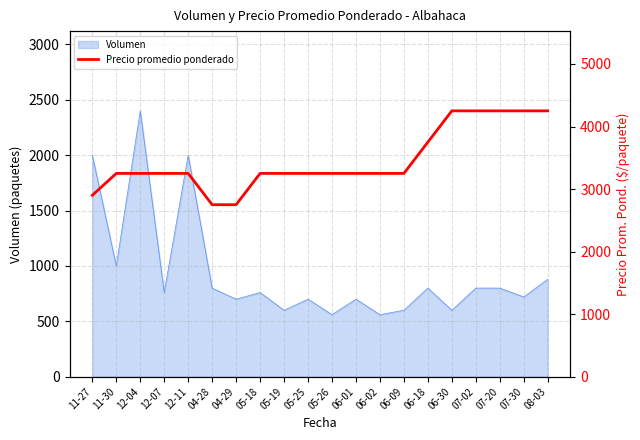

Count the values in the range 3250 to 4250.

17